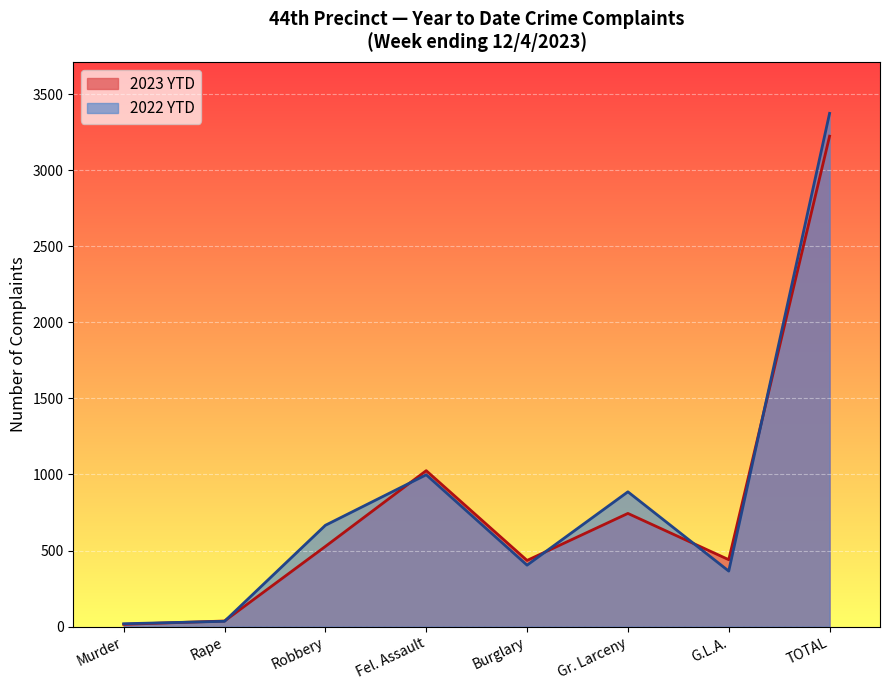

What is the minimum value shown in the chart?

15